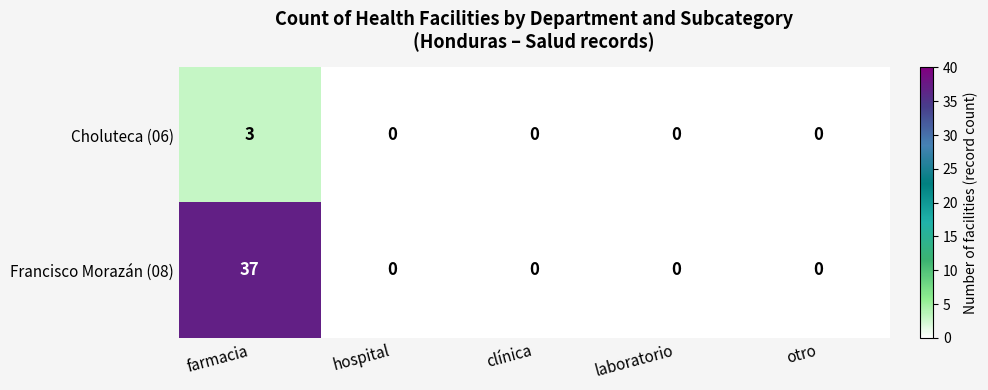

How many values in the Francisco Morazán (08) series exceed 0?

1